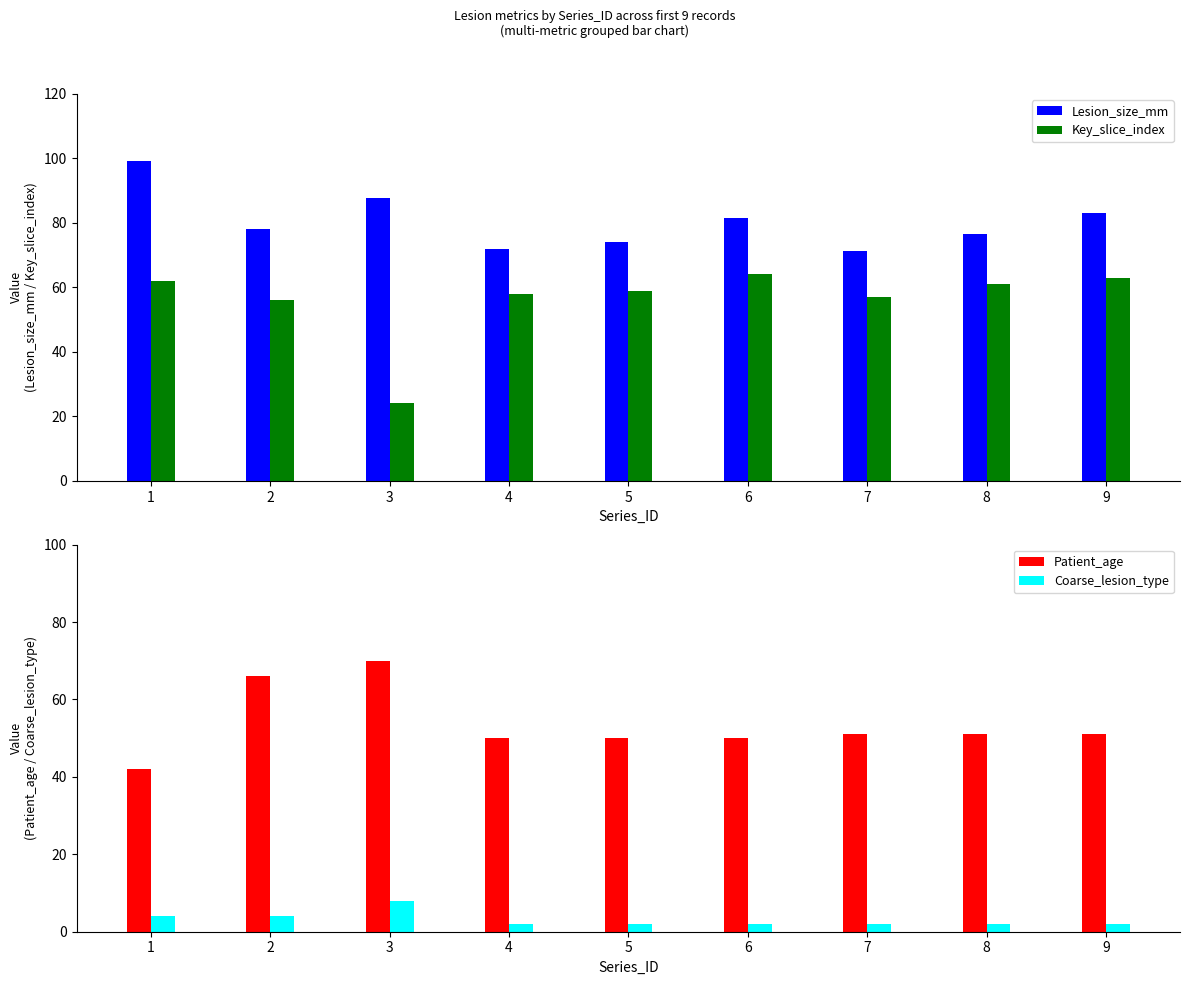

Which series changed the most between 2 and 9?

Patient_age